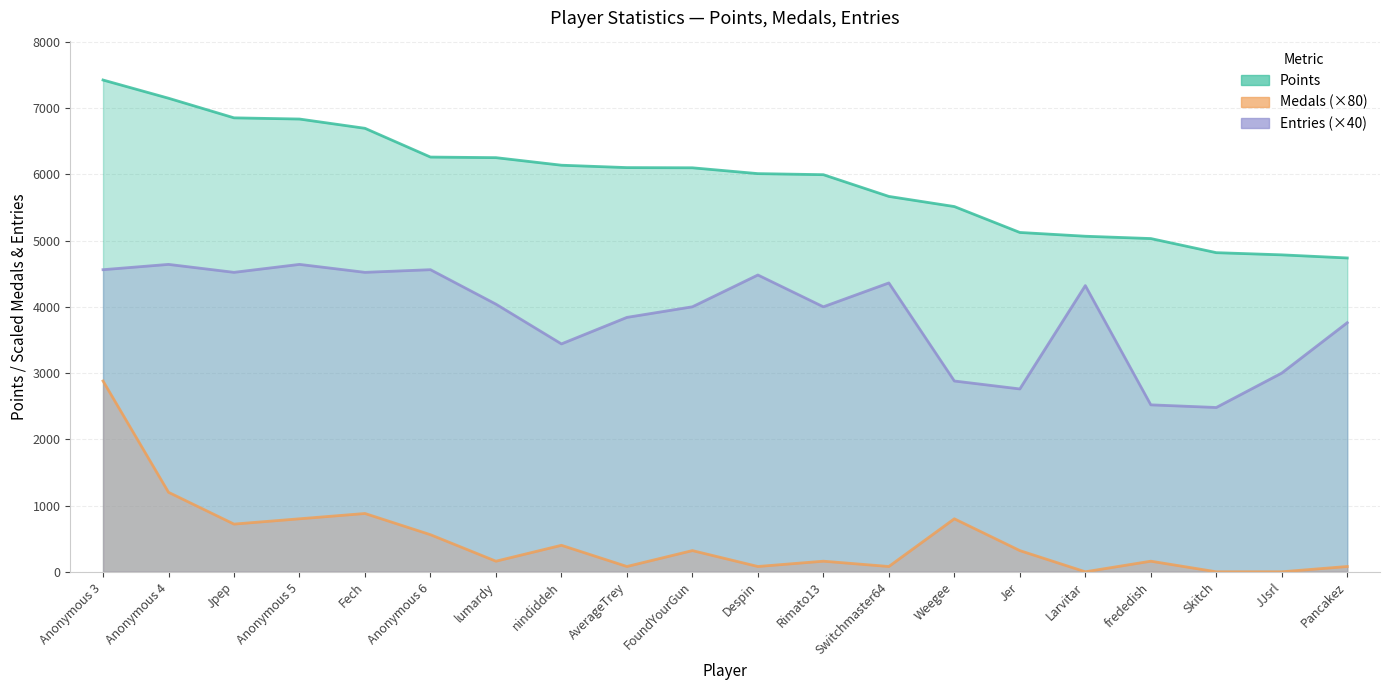

List the labels in order of Points value, smallest first.

Pancakez, JJsrl, Skitch, frededish, Larvitar, Jer, Weegee, Switchmaster64, Rimato13, Despin, FoundYourGun, AverageTrey, nindiddeh, lumardy, Anonymous 6, Fech, Anonymous 5, Jpep, Anonymous 4, Anonymous 3